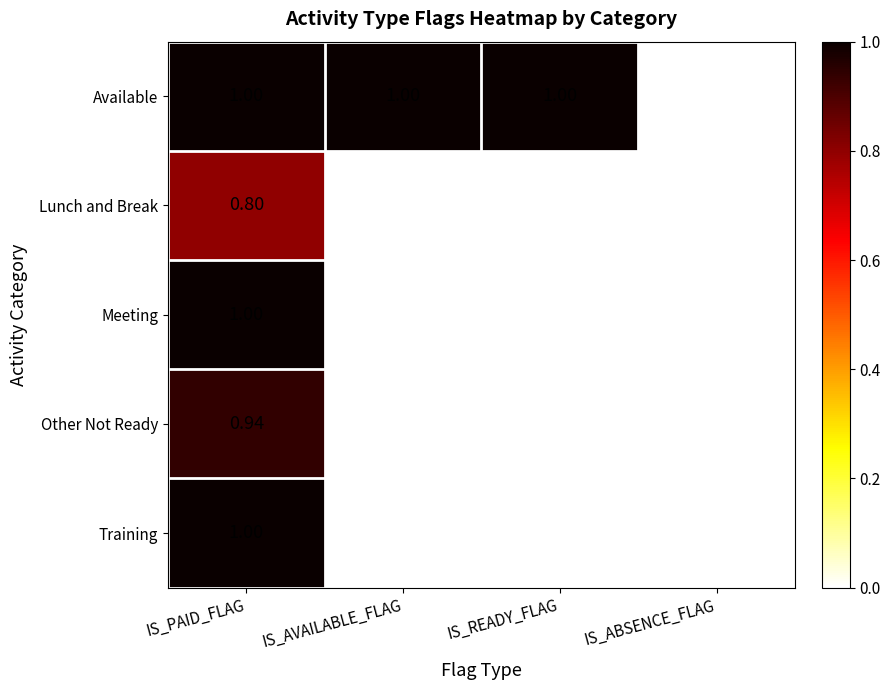

Between IS_READY_FLAG and IS_ABSENCE_FLAG, which series saw the biggest shift?

Available